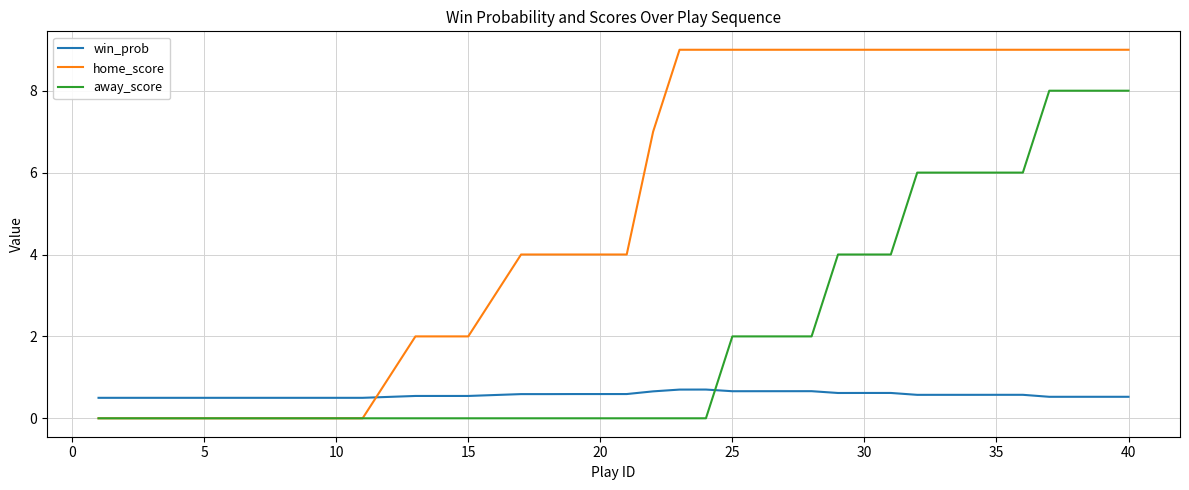

What is the greatest value displayed?

9.0